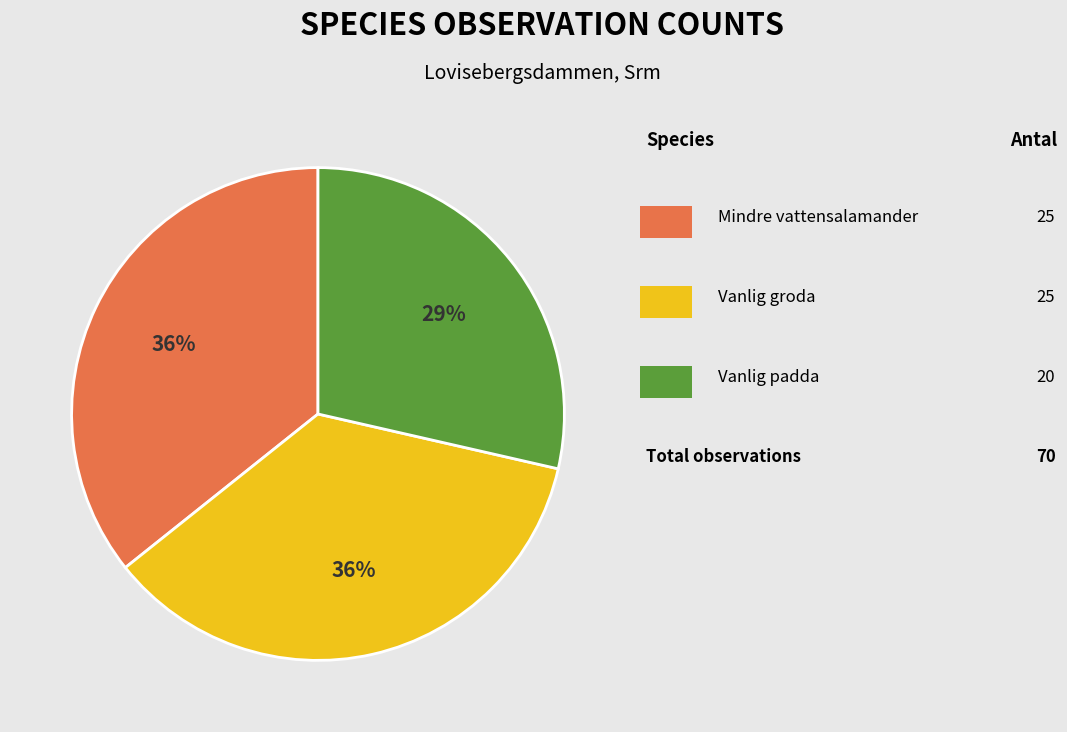

To the nearest percent, what is the difference between the largest and smallest slice percentages?

7%